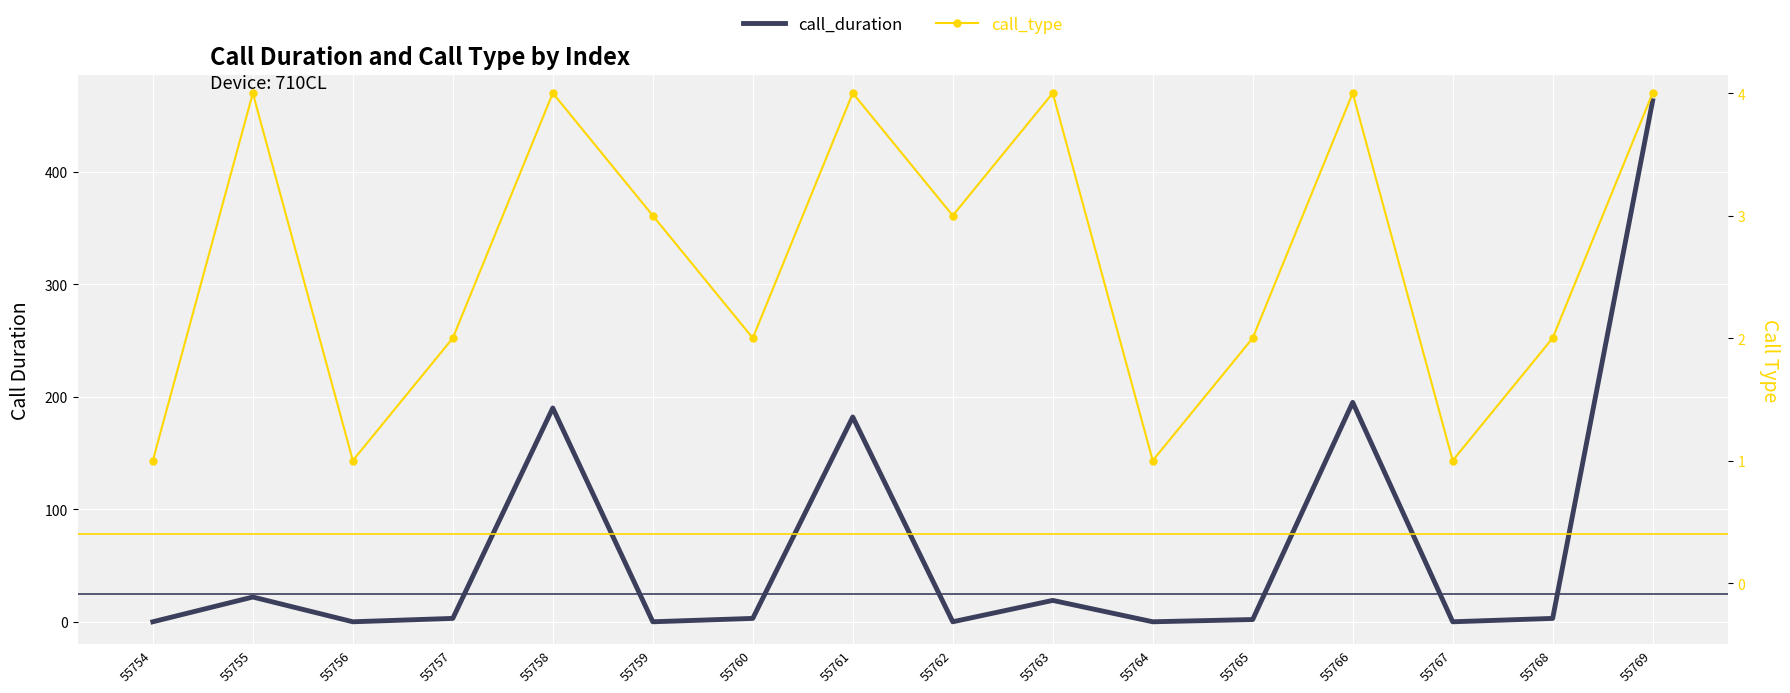

Which series changed the most between 55766 and 55767?

call_duration